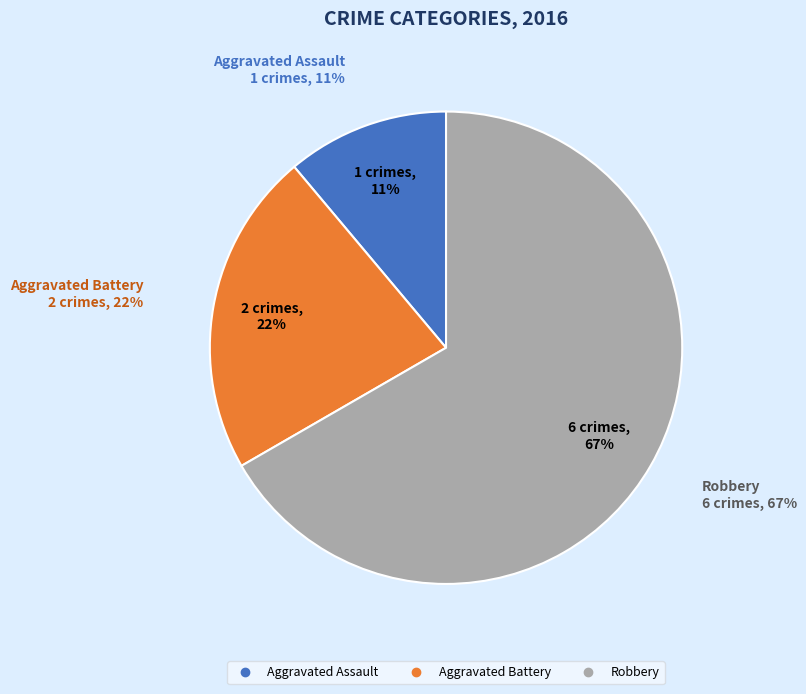

Combined, what portion of the pie is Aggravated Battery and Aggravated Assault?

33.3%